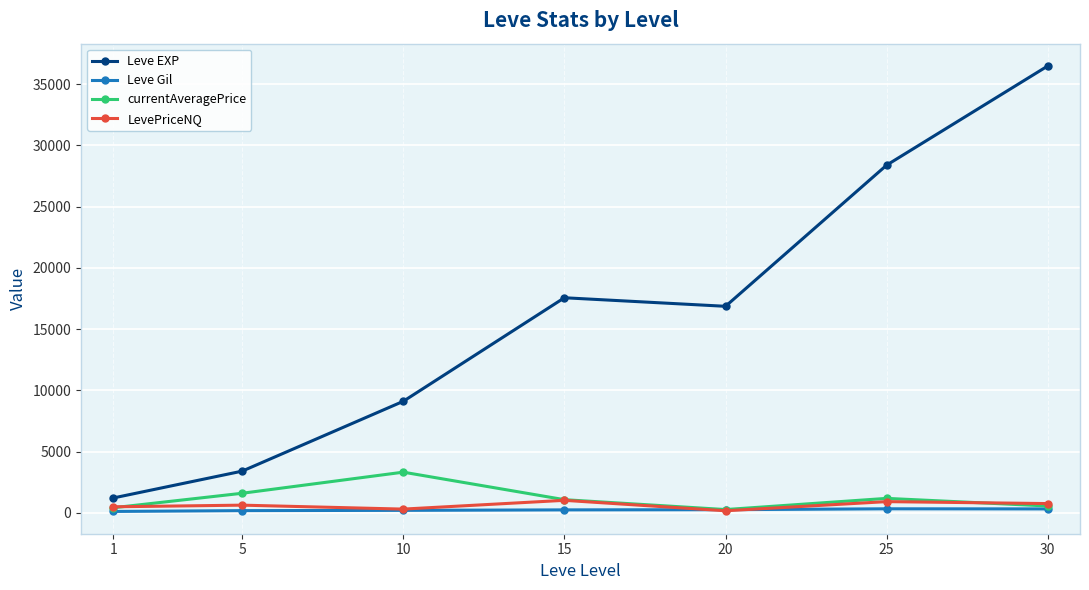

At which category does Leve EXP reach its first local valley?

20